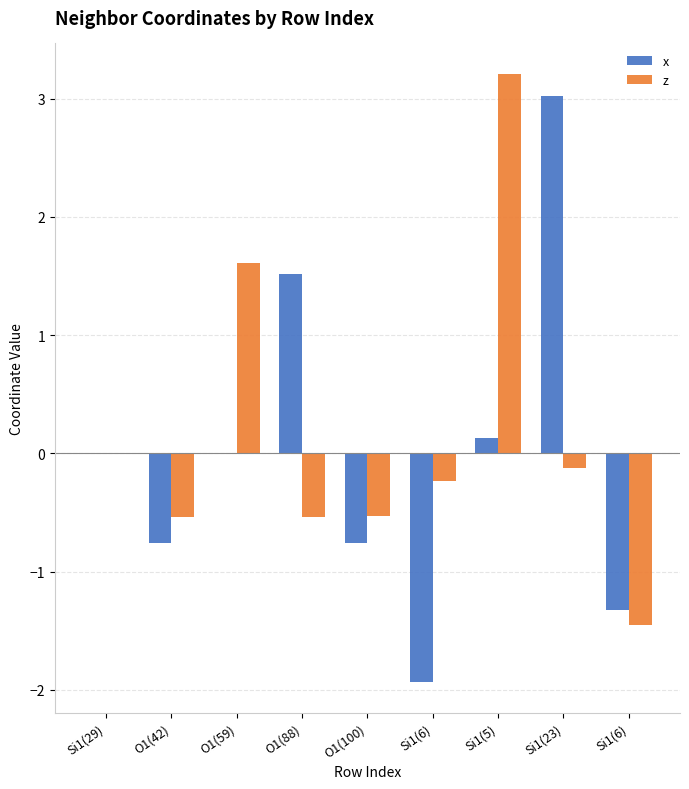

What is the difference between the x values at O1(59) and O1(100)?

0.8